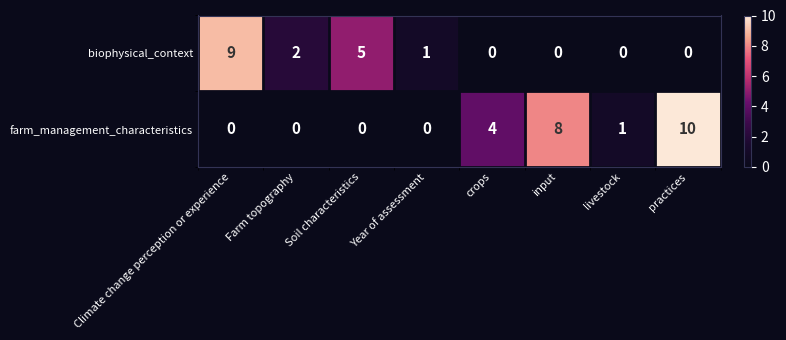

Where does the biophysical_context series first go above 1?

Climate change perception or experience